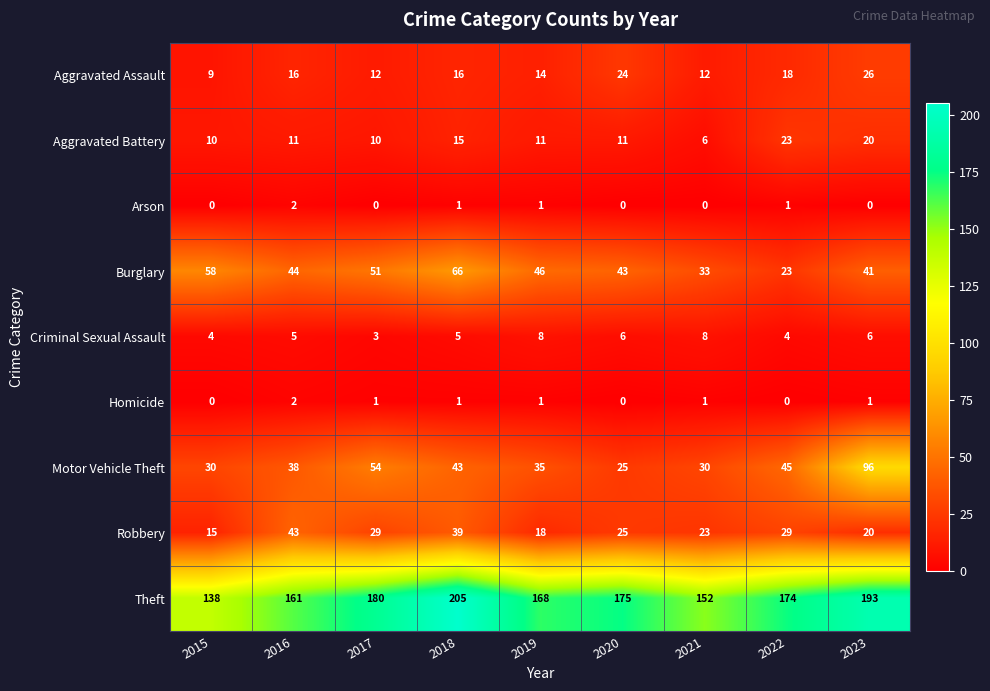

How many Aggravated Assault values are between 12 and 18?

6